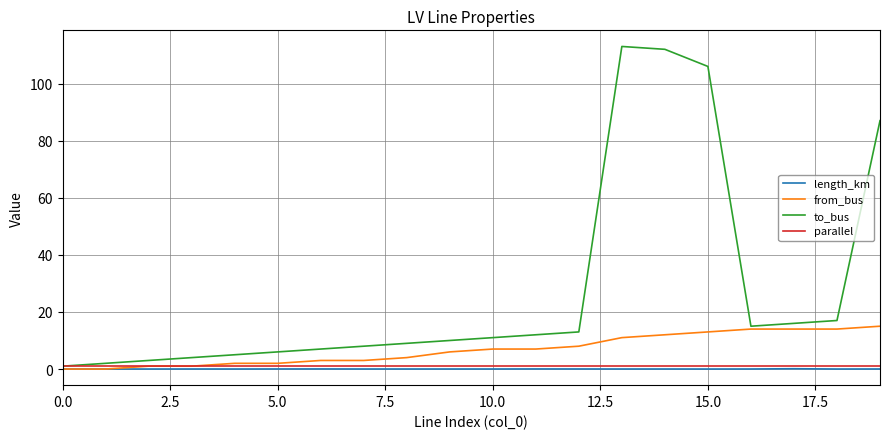

Which series has the largest total across all categories?

to_bus